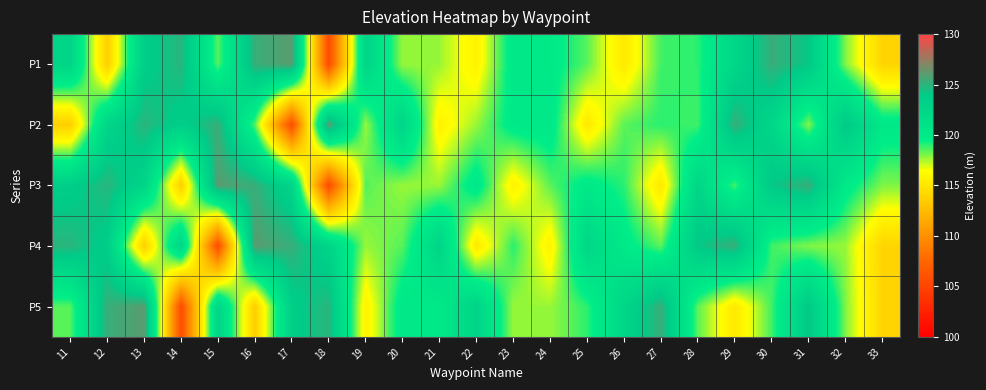

At how many categories does at least one series exceed 116?

23